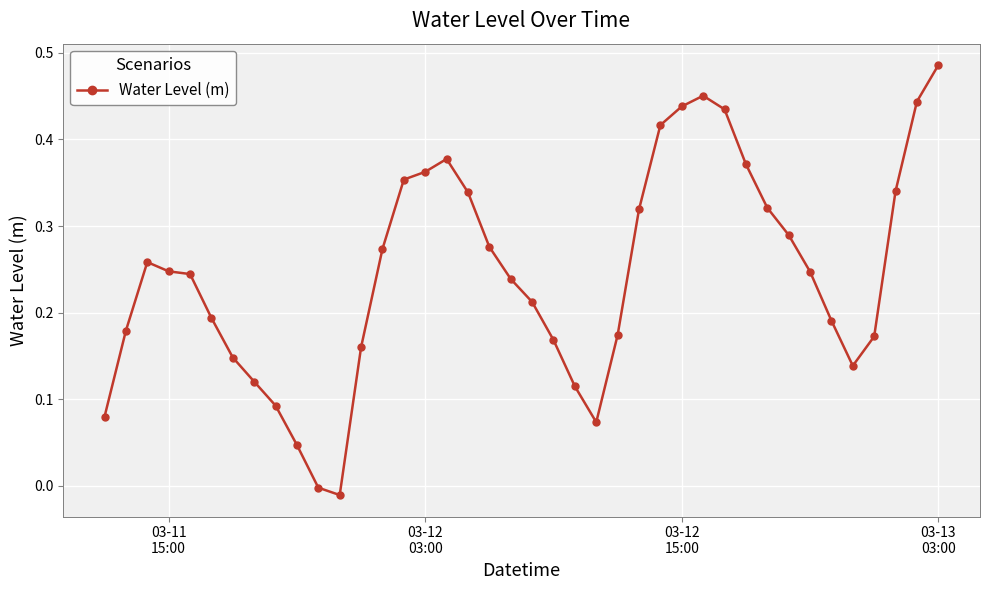

How many interior local valleys (lower than both neighbors) does the data have?

3